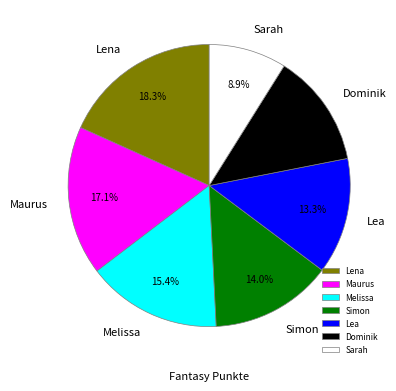

Which category has the smallest portion of the pie?

Sarah